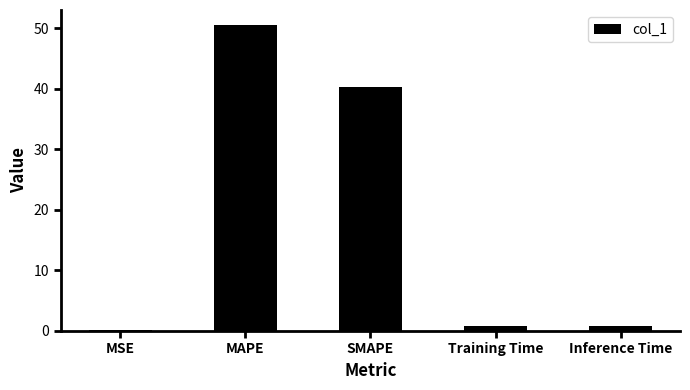

What is the greatest value displayed?

50.5